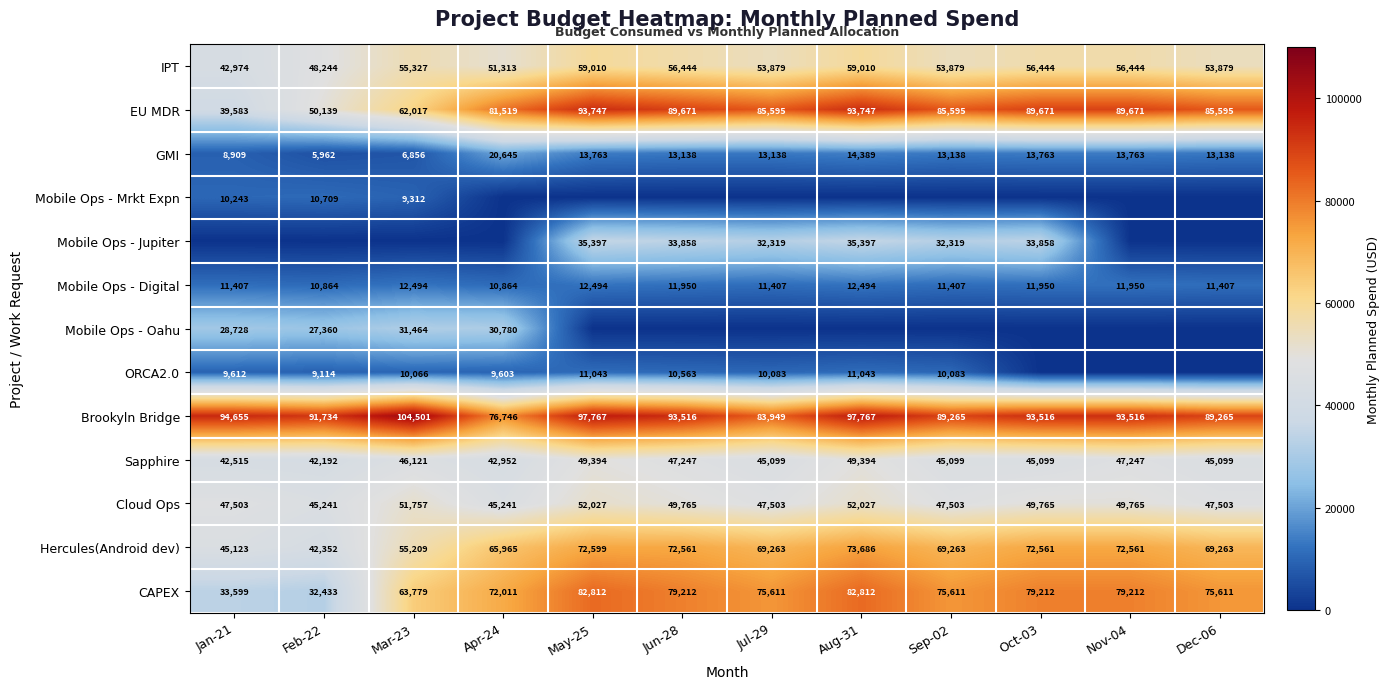

Which category has the lowest value in the CAPEX series?

Feb-22